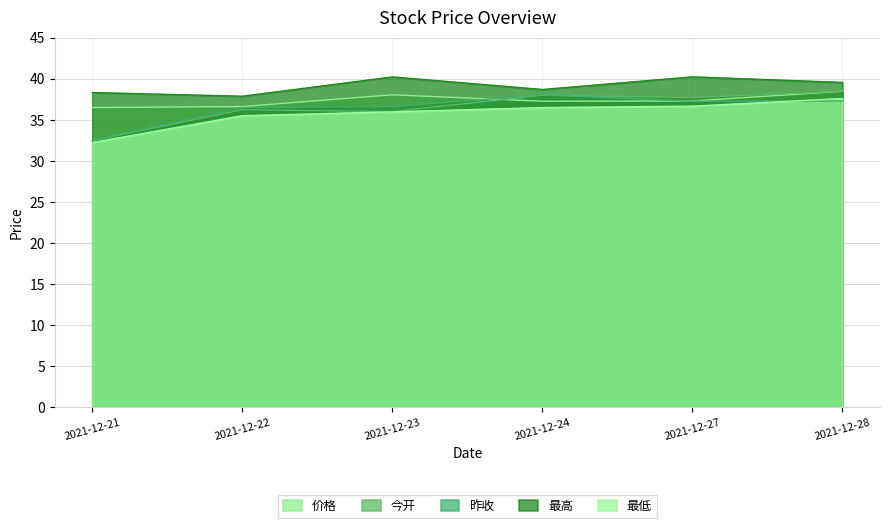

What are all the series names shown in the legend?

价格, 今开, 昨收, 最高, 最低